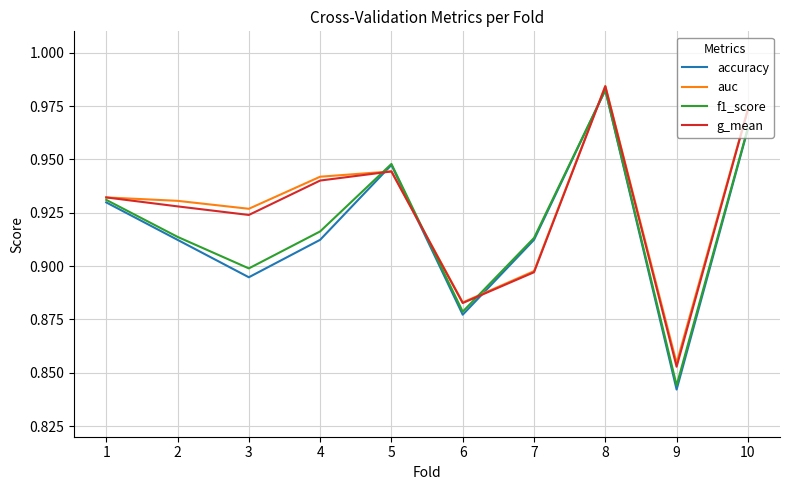

Which series has the widest spread of values?

accuracy